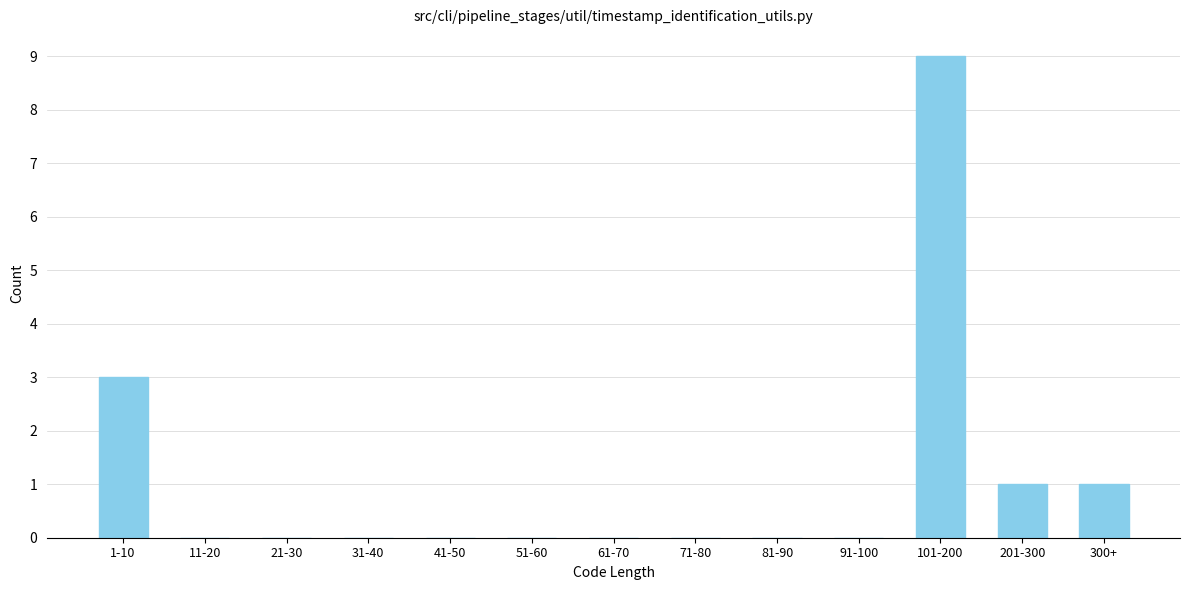

Reading left to right, transcribe all the data shown in this chart.

1-10=3	11-20=0	21-30=0	31-40=0	41-50=0	51-60=0	61-70=0	71-80=0	81-90=0	91-100=0	101-200=9	201-300=1	300+=1